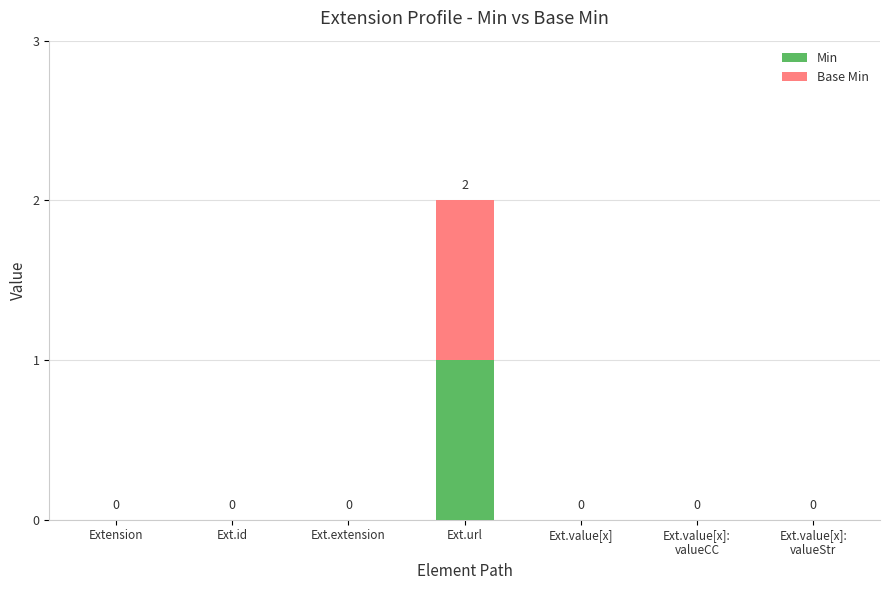

The Min series shows 0 at Ext.id. True or false?

True